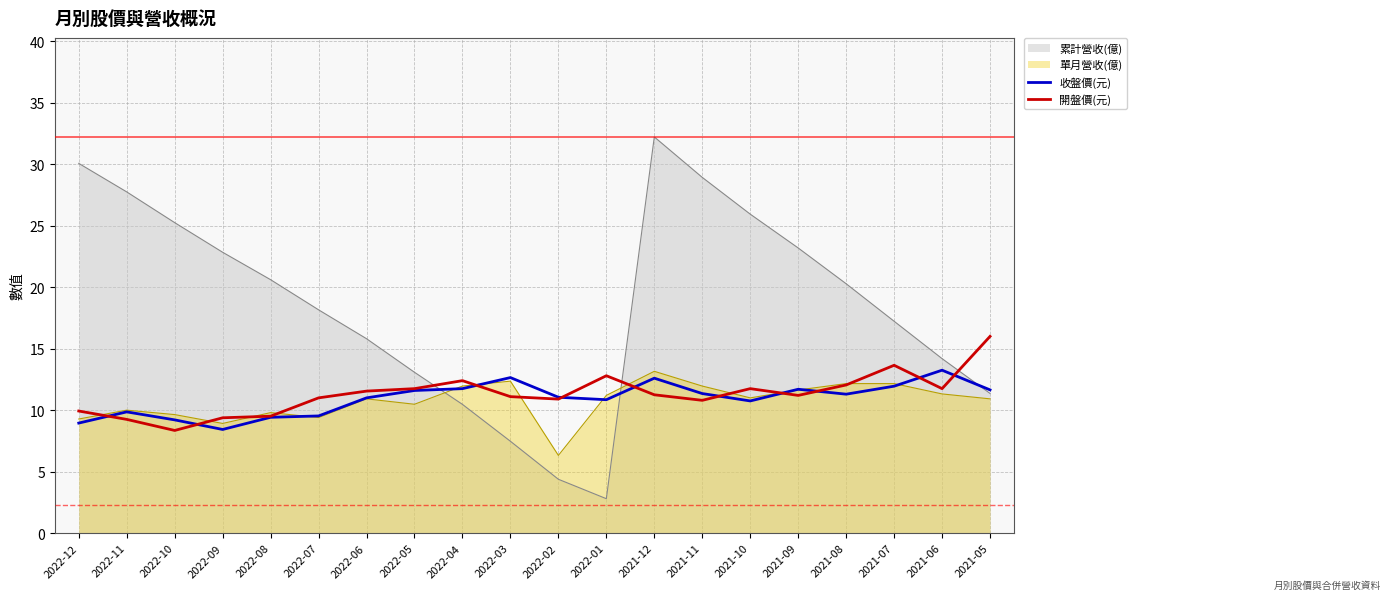

Where do 開盤價(元) and 收盤價(元) first cross each other?

2022-12 and 2022-11